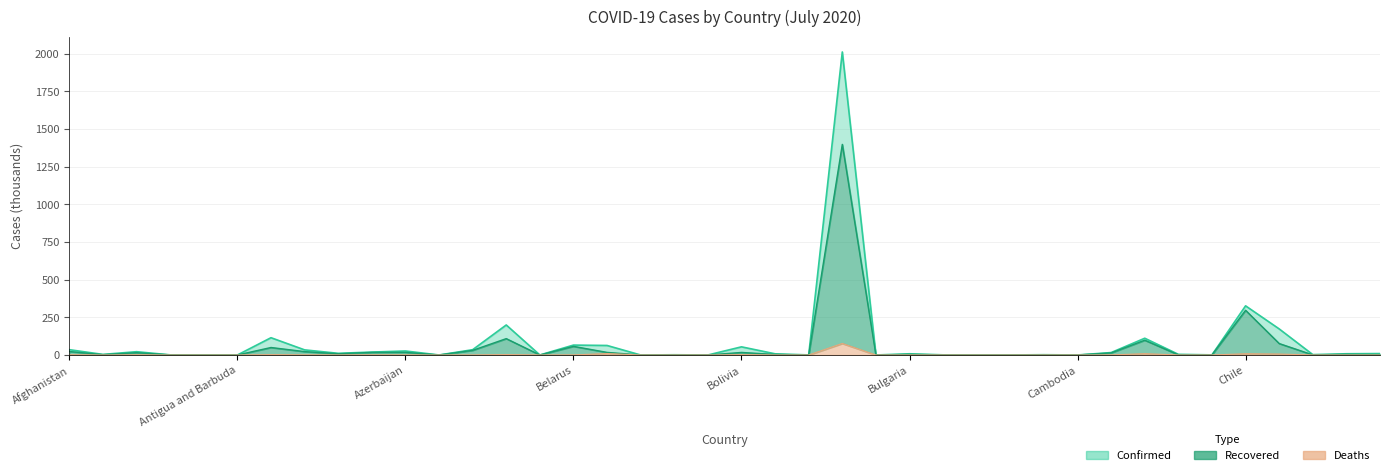

The value of Deaths at Austria is 1.0. True or false?

False